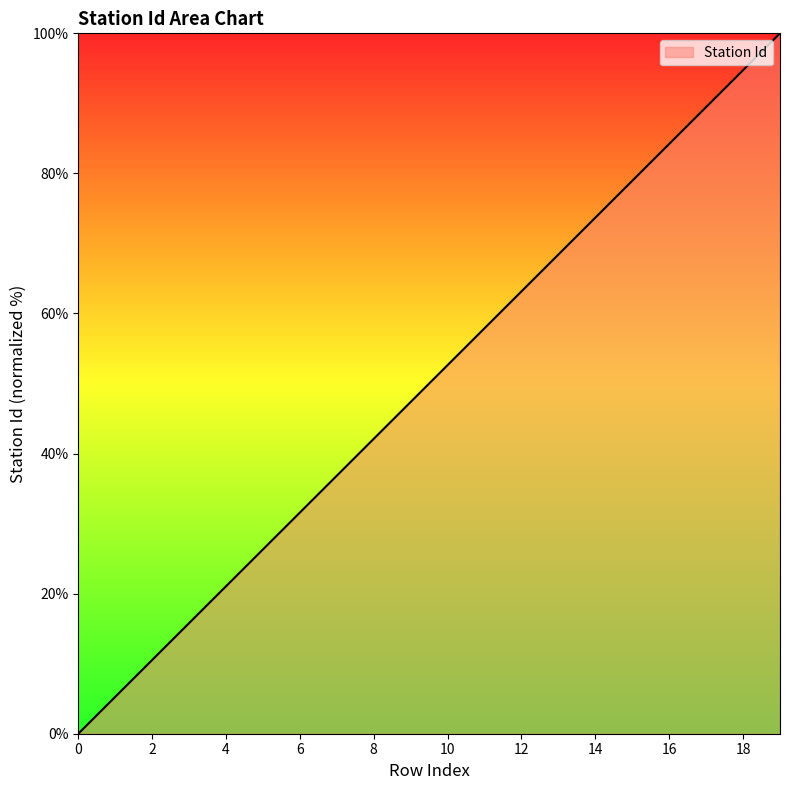

How many values are below 52?

10